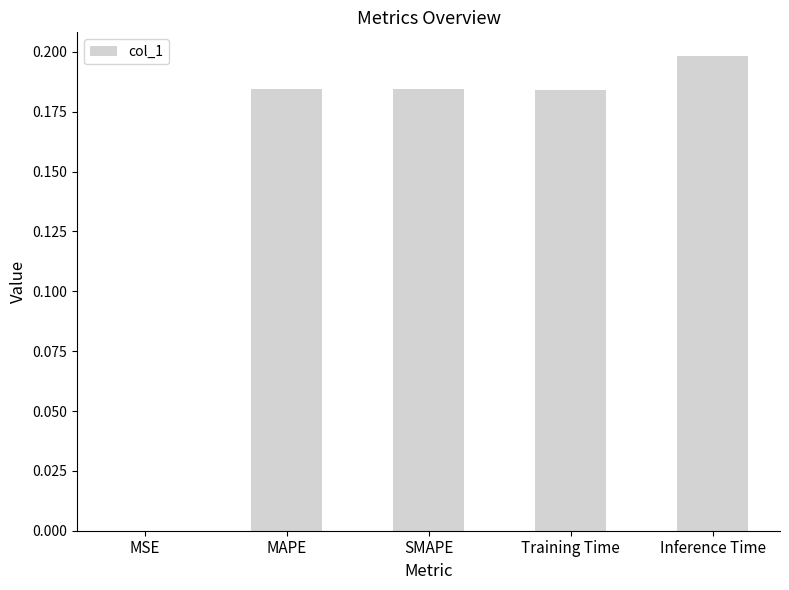

How many series are shown in this chart?

1